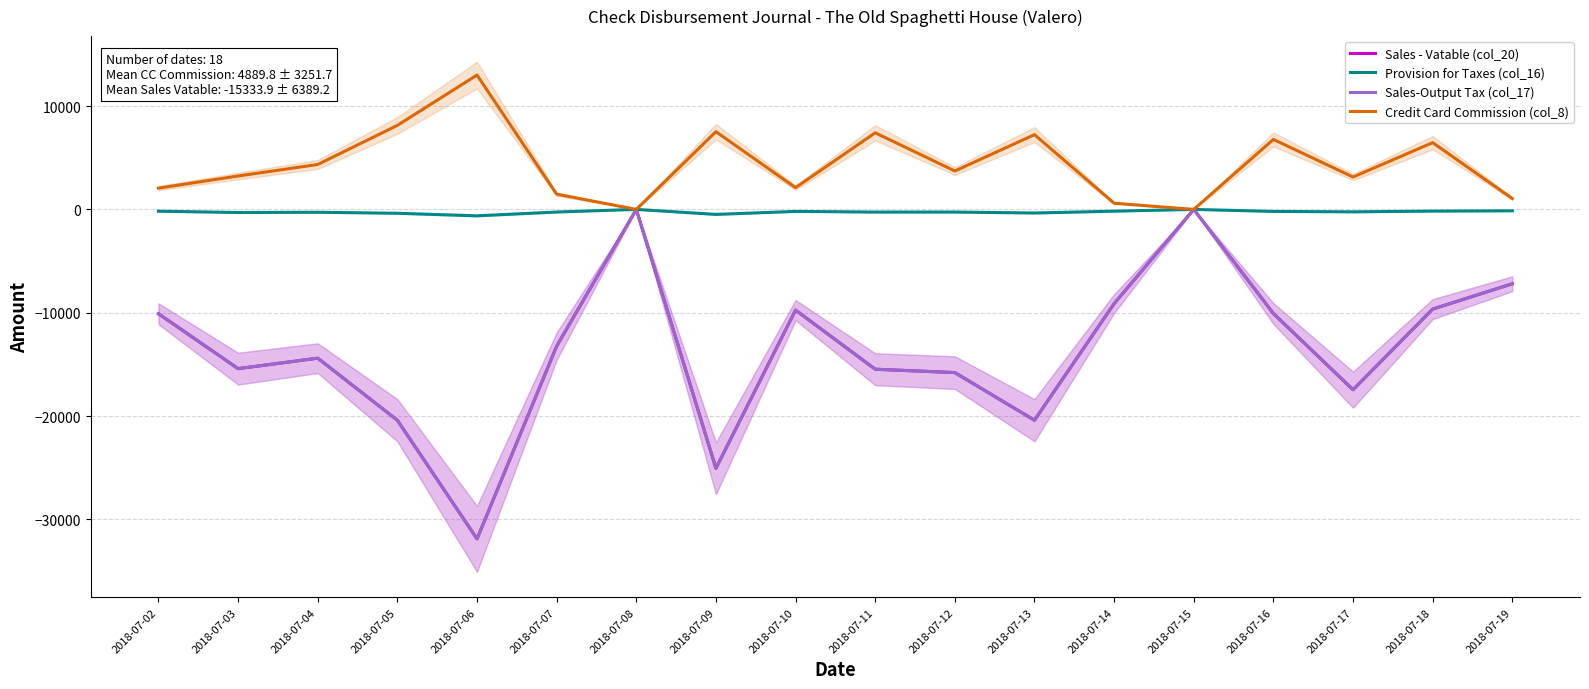

Rank the series by their maximum value, from highest to lowest.

Credit Card Commission (col_8), Sales - Vatable (col_20), Provision for Taxes (col_16), Sales-Output Tax (col_17)